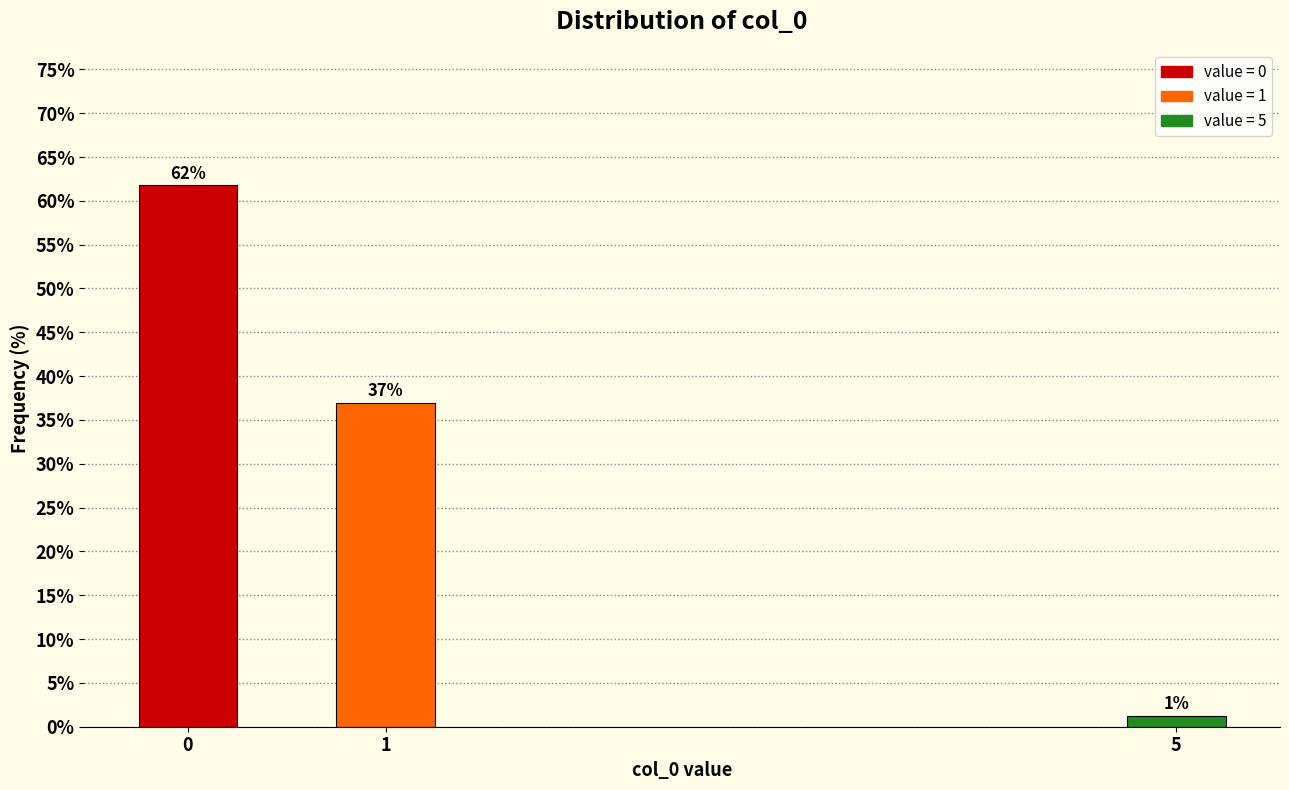

What is the value of the 1st bar from the left?

61.8